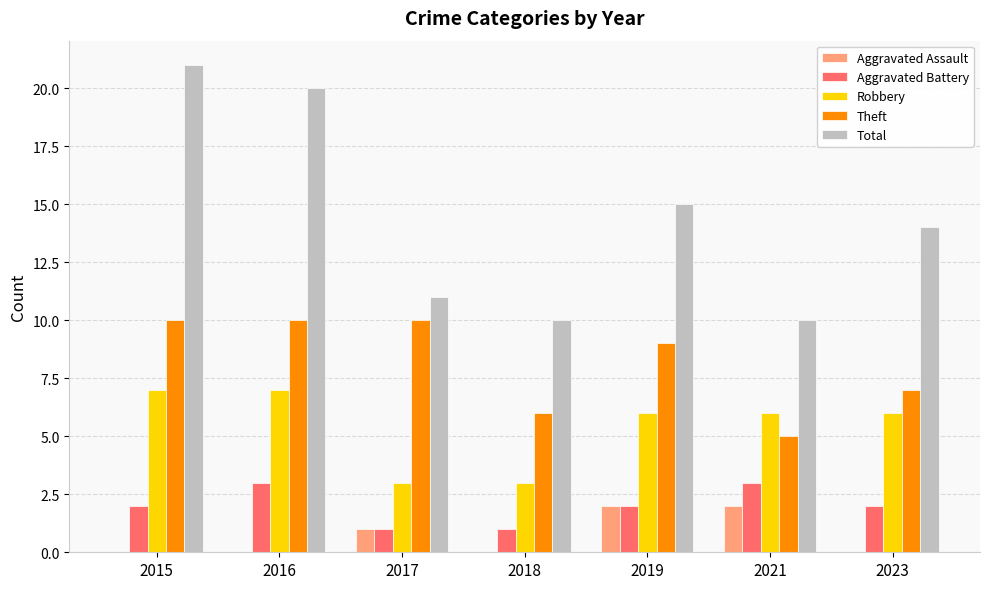

Which series changed the most between 2017 and 2018?

Theft